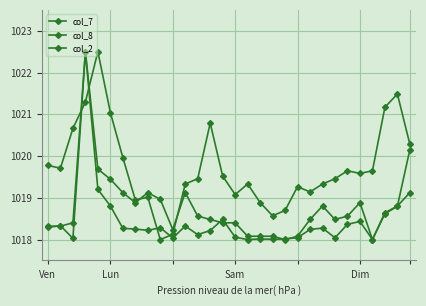

Which series ends up on top after the final intersection of col_7 and col_8?

col_7